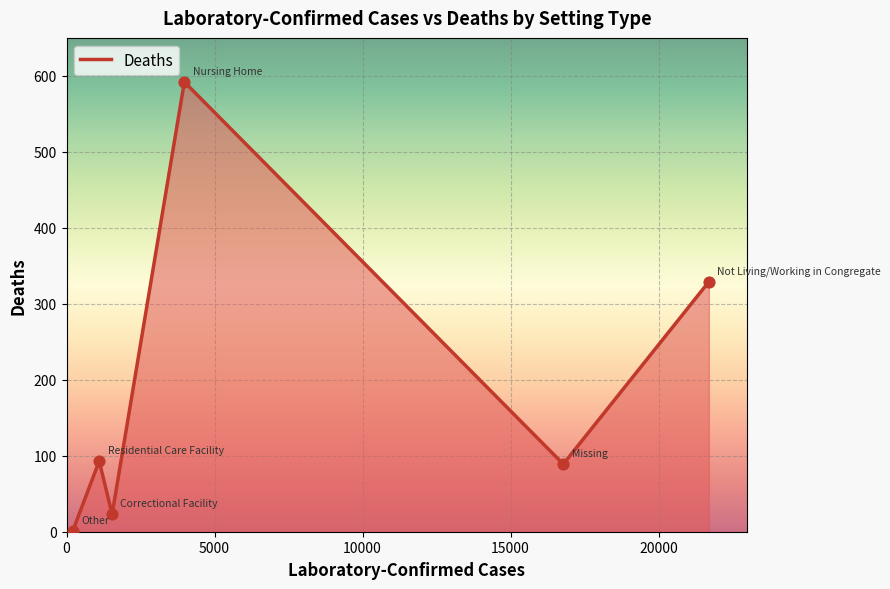

What is the sum of all values?

1127